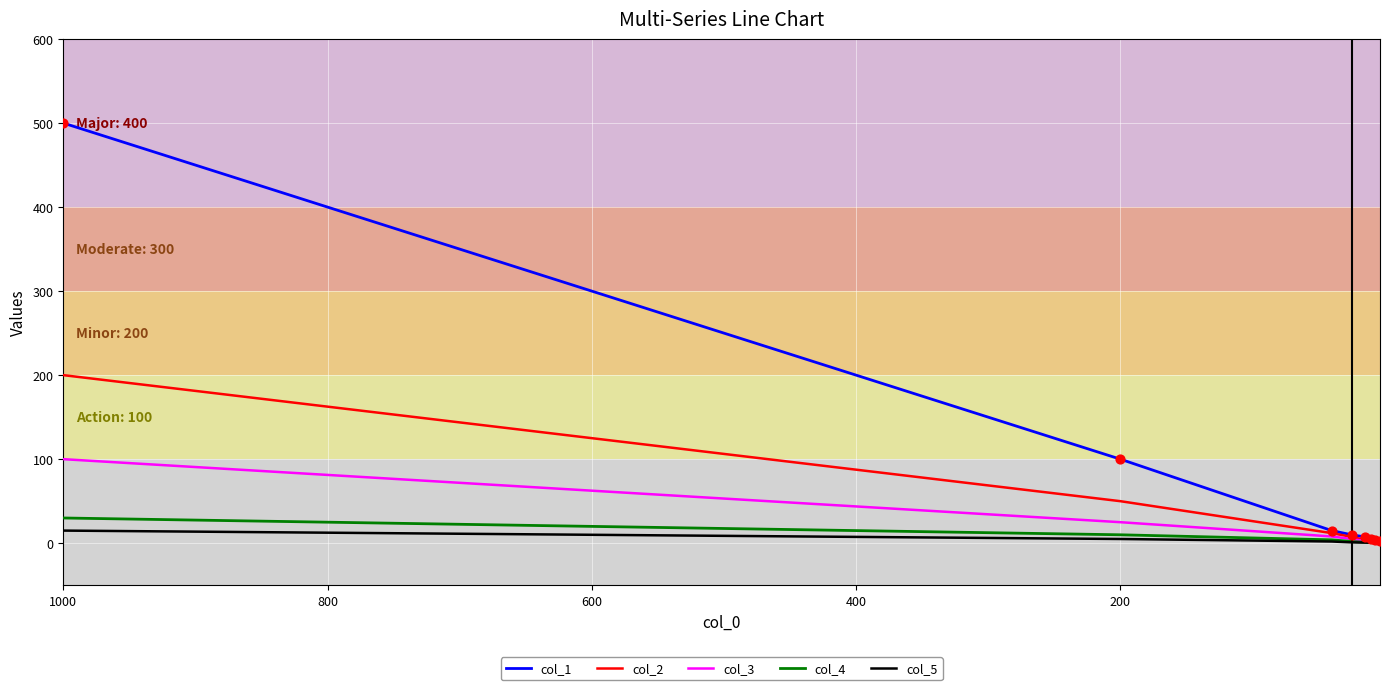

What are all the series names shown in the legend?

col_1, col_2, col_3, col_4, col_5